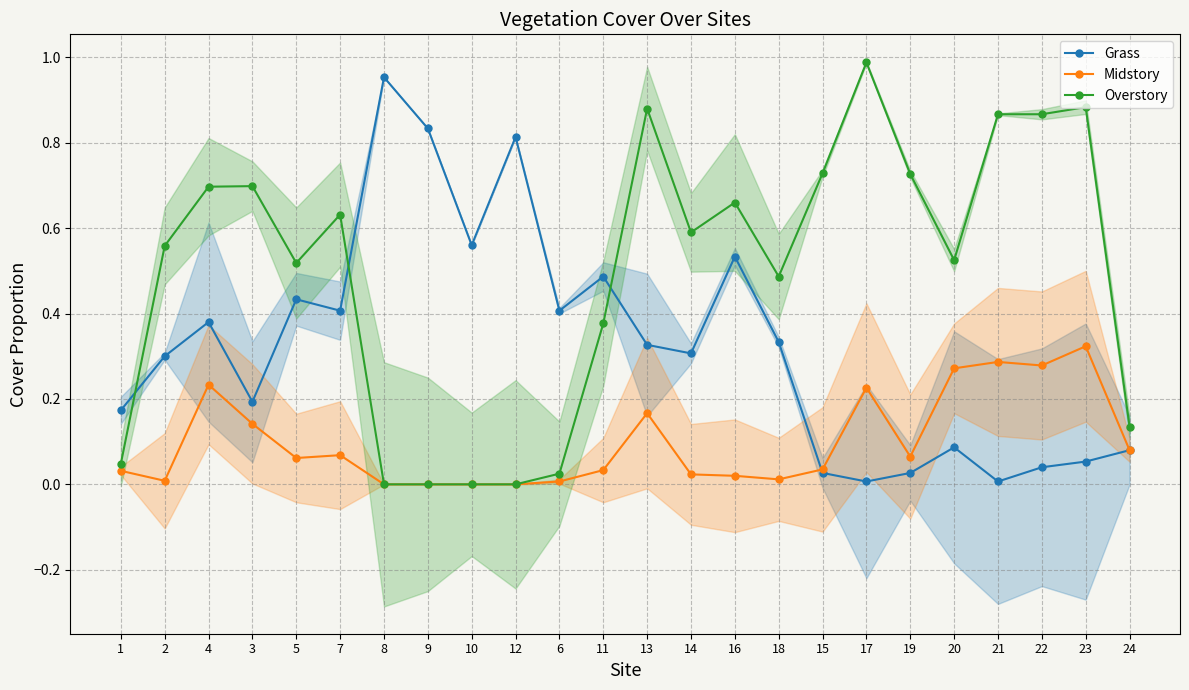

Does the chart have visible grid lines?

Yes